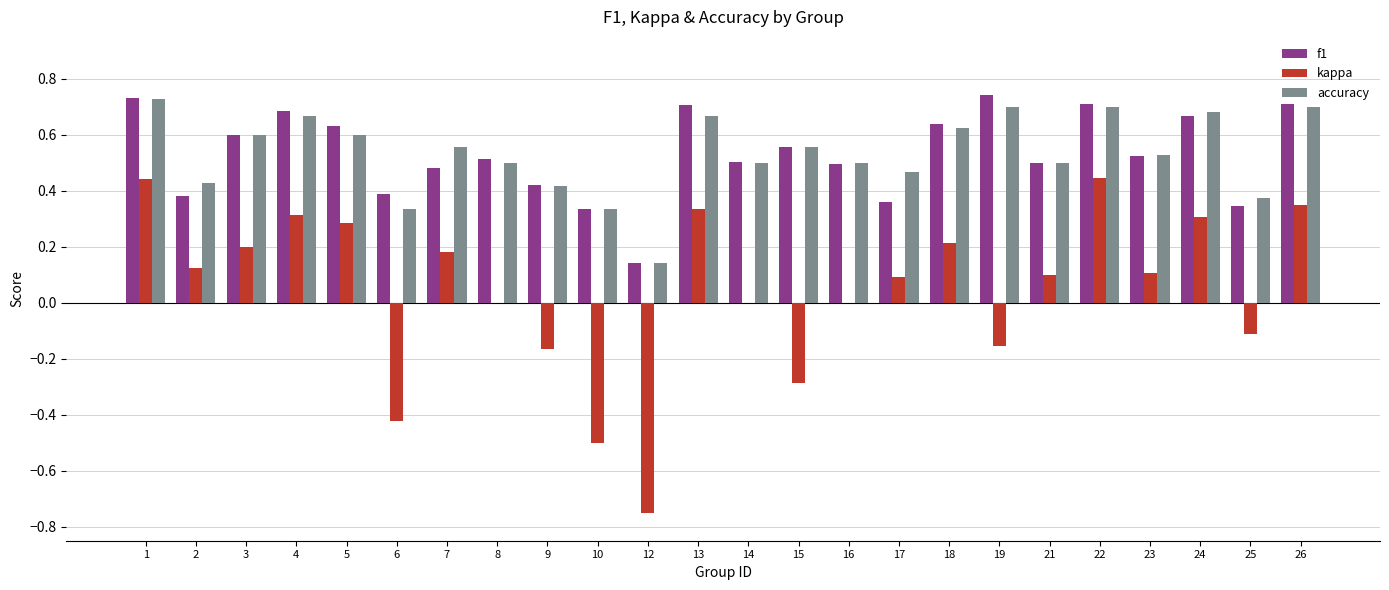

What is the sum of the f1 values at 13 and 12?

0.9